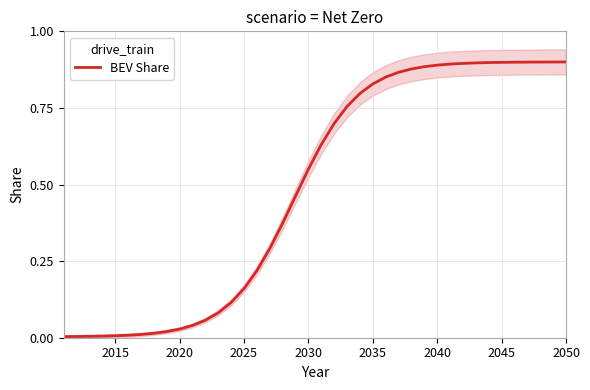

Reading right to left, list all the values displayed in this chart.

0.9	0.9	0.9	0.9	0.9	0.9	0.9	0.9	0.9	0.9	0.9	0.9	0.9	0.9	0.9	0.8	0.8	0.8	0.7	0.6	0.6	0.5	0.4	0.3	0.2	0.2	0.1	0.1	0.1	0.0	0.0	0.0	0.0	0.0	0.0	0.0	0.0	0.0	0.0	0.0